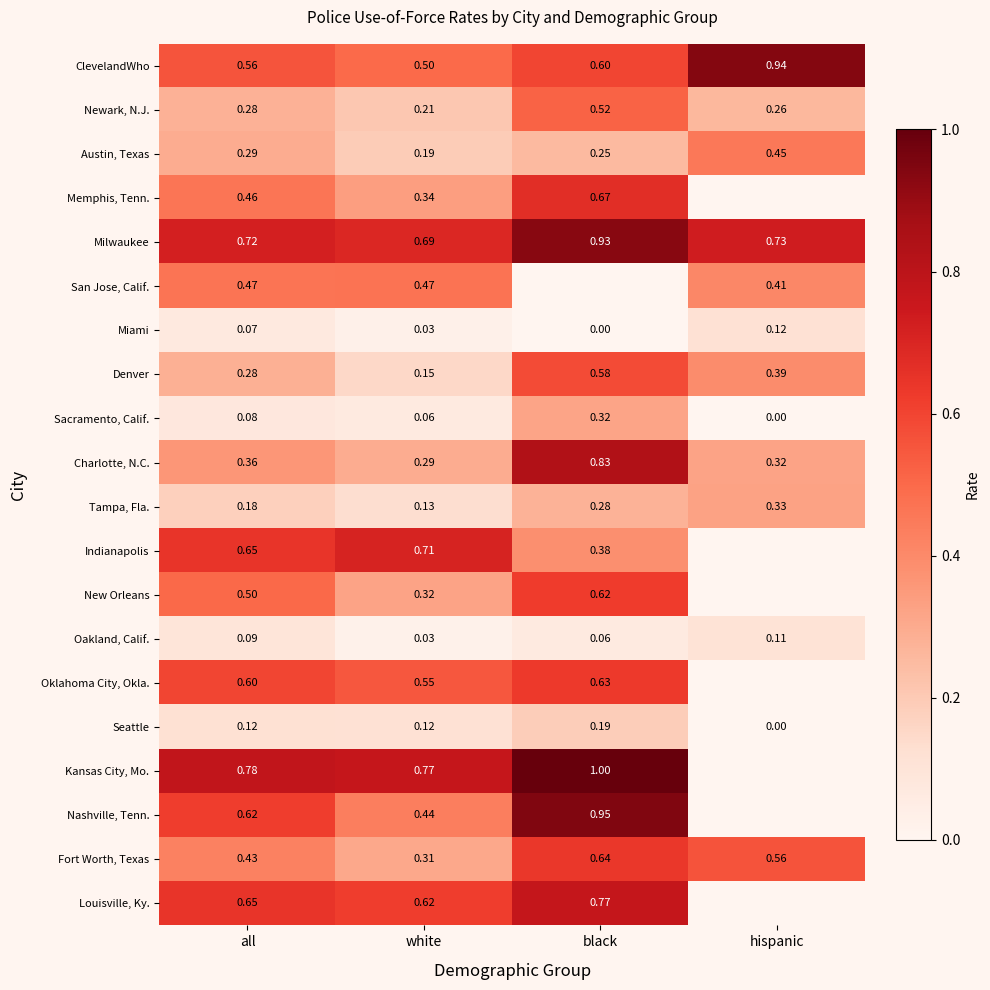

List the labels in order of Sacramento, Calif. value, largest first.

black, all, white, hispanic